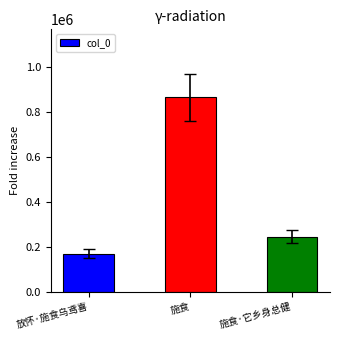

Reading right to left, extract all data points from this chart.

施食·它乡身总健=243717	施食=865602	放怀·施食乌鸢喜=168861